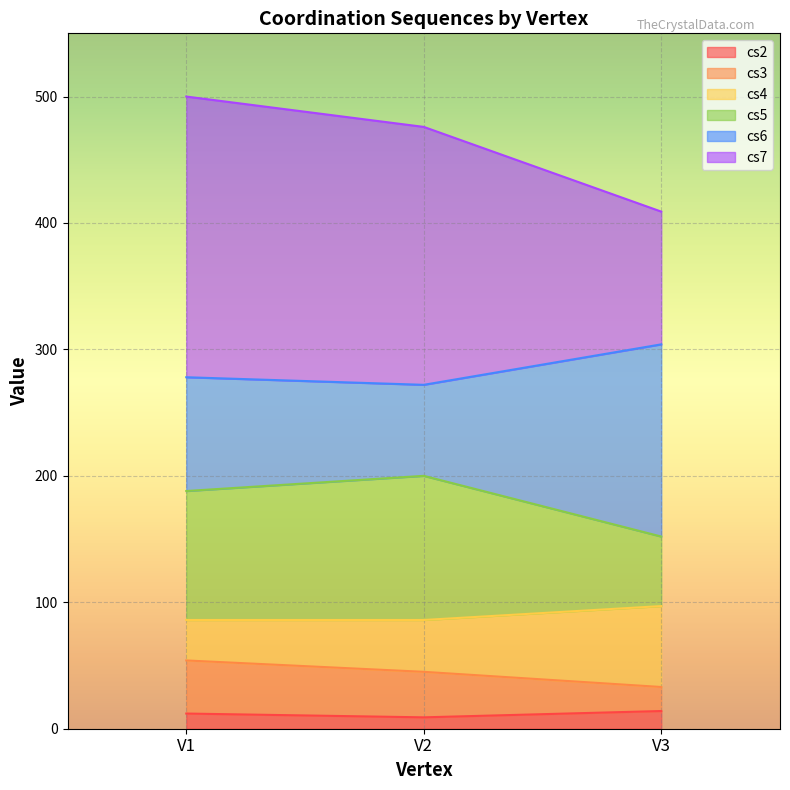

What is the highest value of the cs2 series?

14